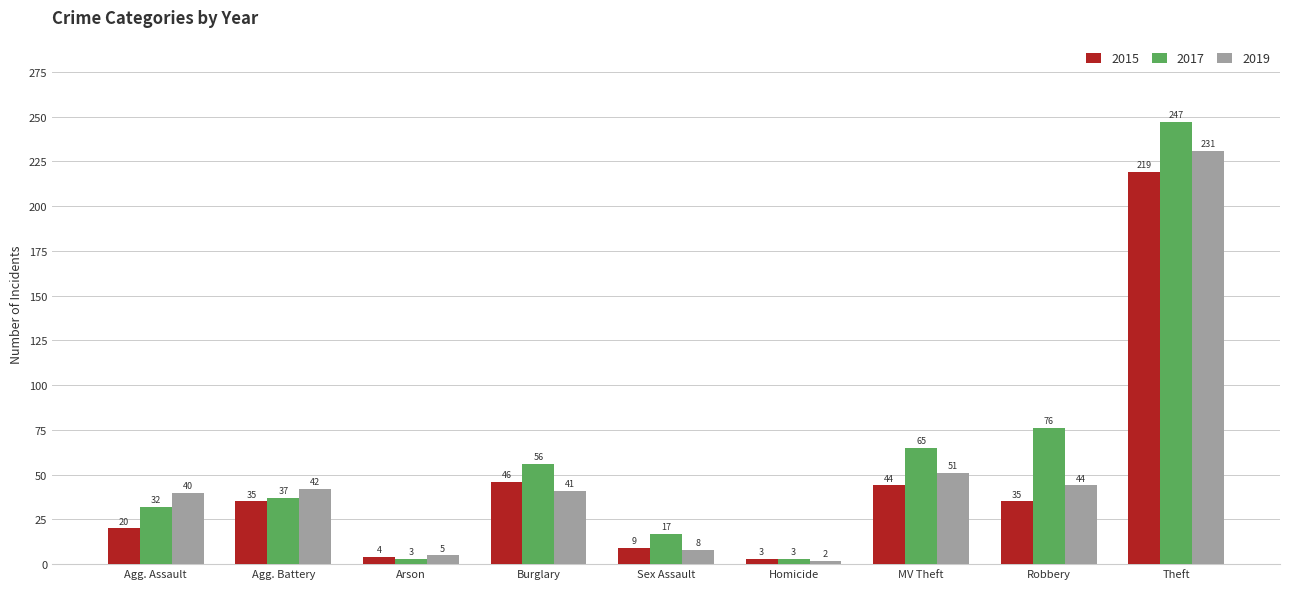

Rank the series at Burglary from lowest to highest value.

2019, 2015, 2017